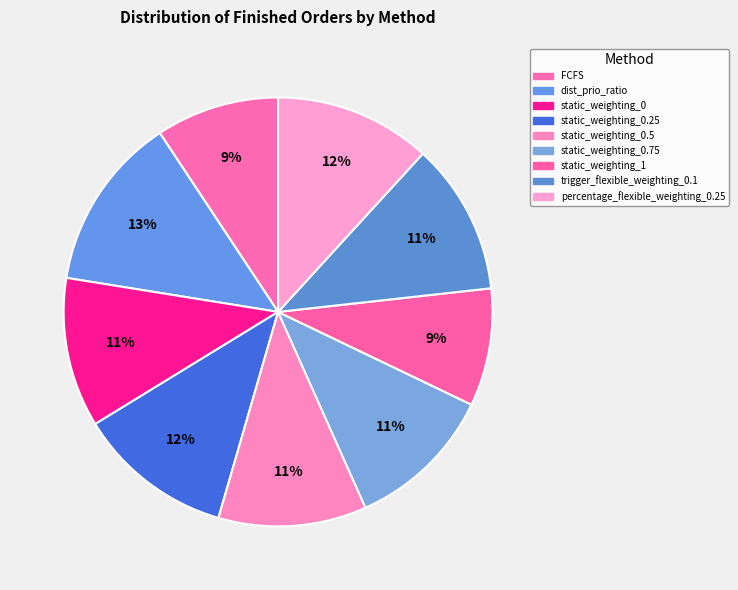

How many slices are in this pie chart?

9